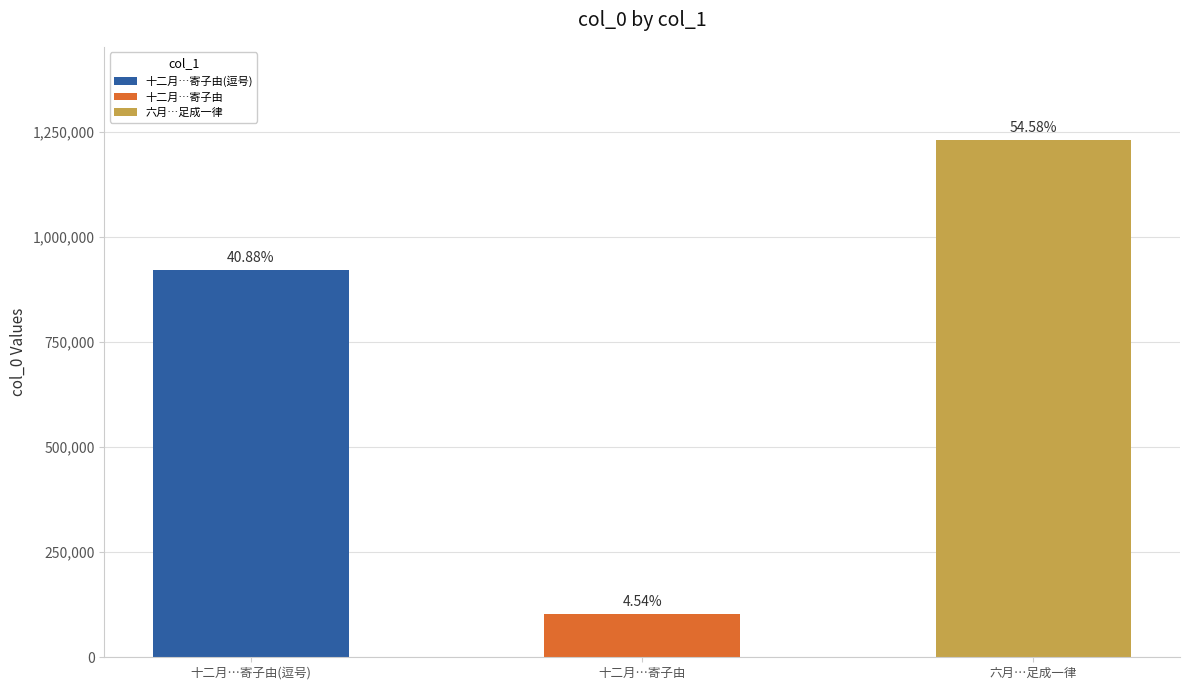

Which label corresponds to the smallest value in the chart?

十二月…寄子由